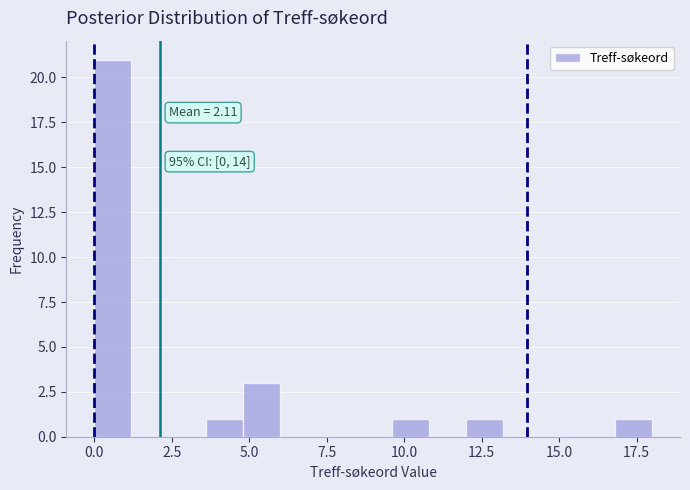

Read against the x-axis, roughly where is the centre of the tallest bar?

0.5